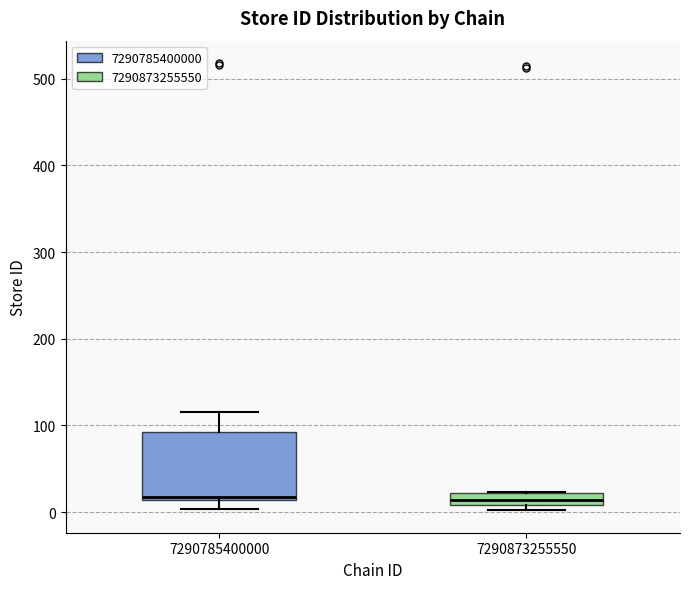

Which box is the tallest, from its lower edge to its upper edge?

7290785400000